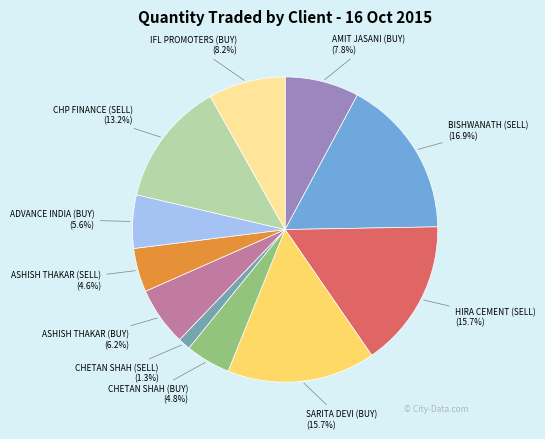

How many segments does this pie chart have?

11